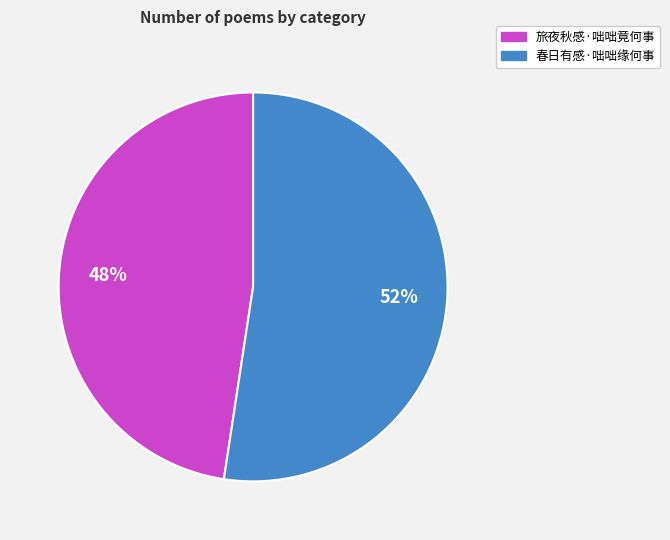

To the nearest percent, what is the average slice percentage?

50%